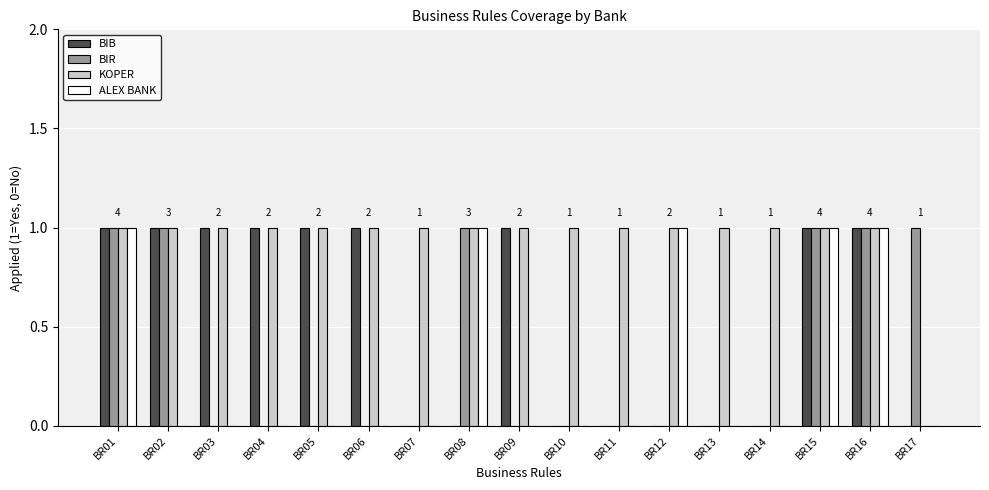

The KOPER series shows 0 at BR06. True or false?

False